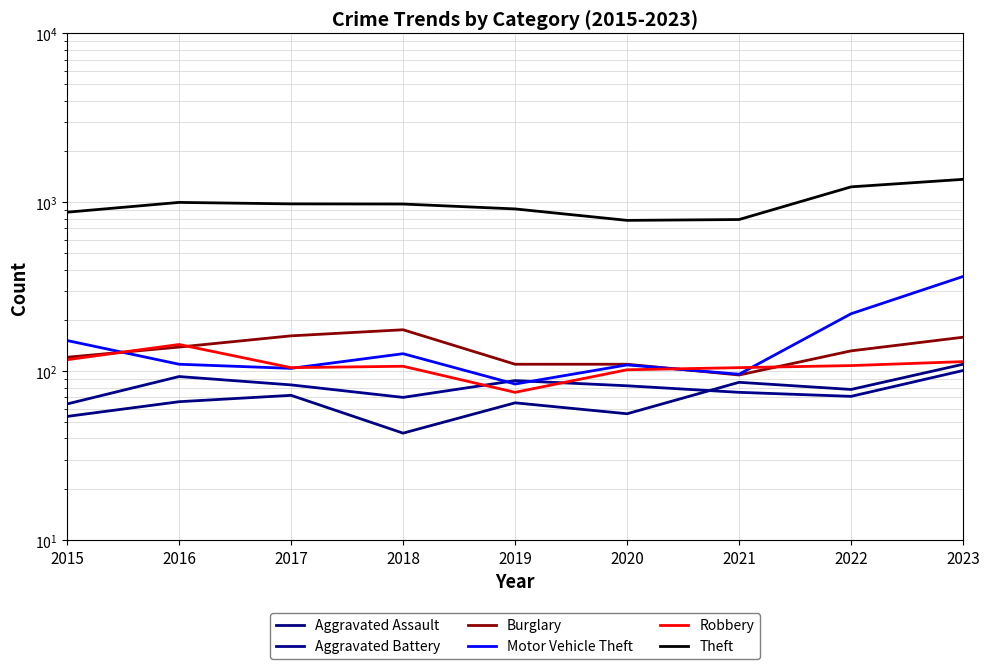

True or false: Motor Vehicle Theft has more than 0 interior local peaks.

True